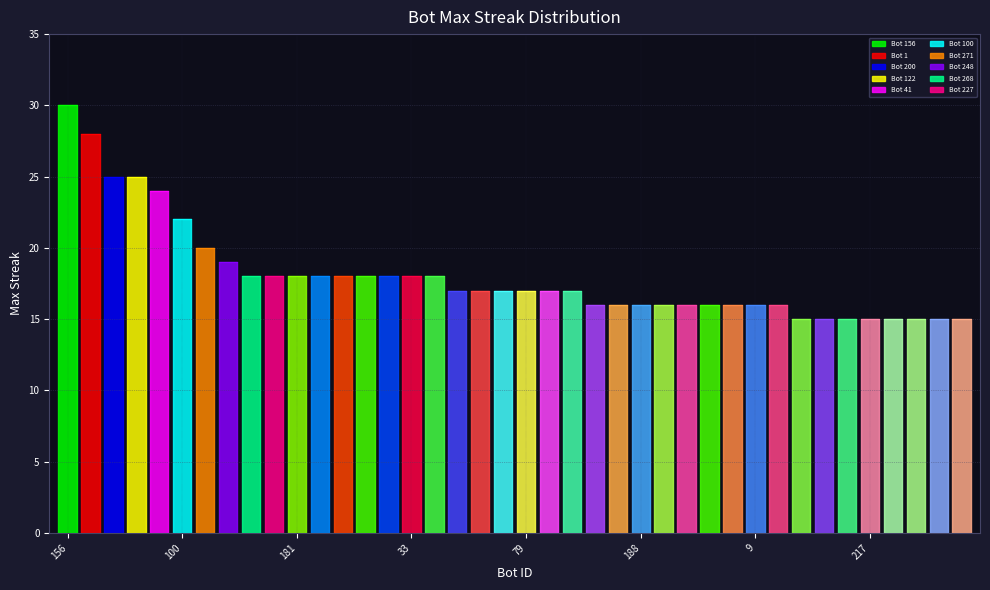

What is the change in value from 100 to 220?

-7